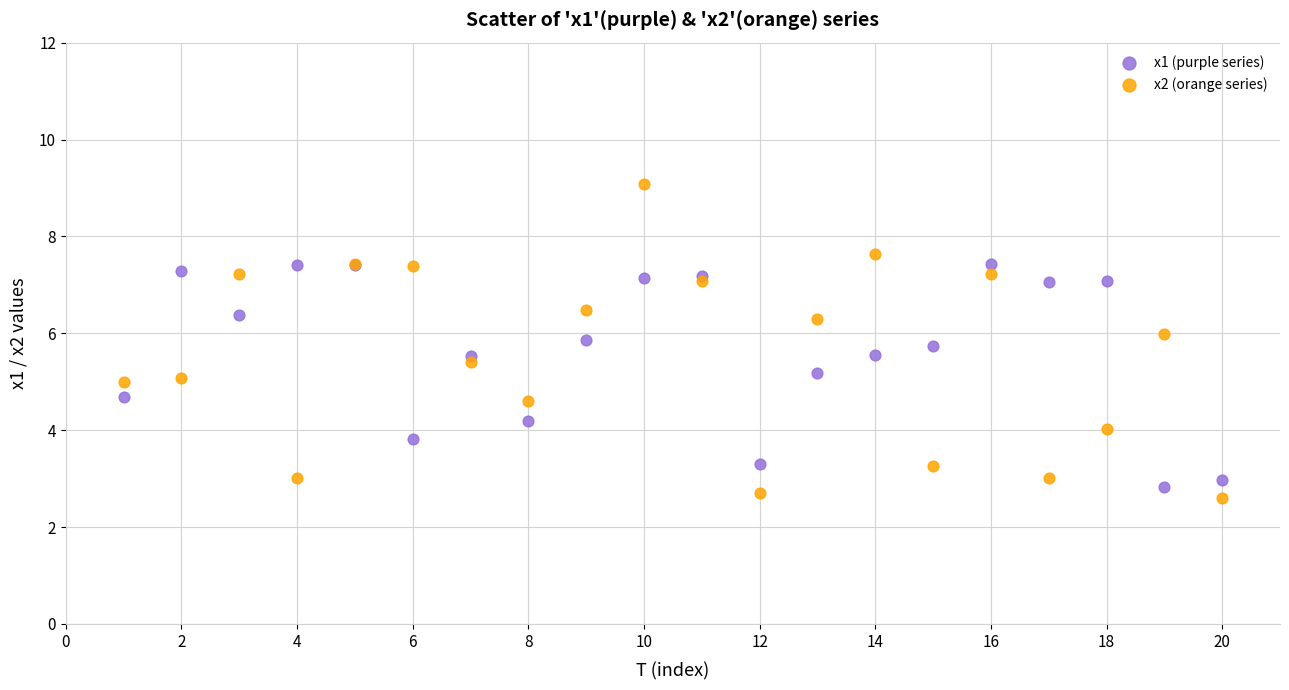

Which series reaches the maximum Y coordinate?

x2 (orange series)